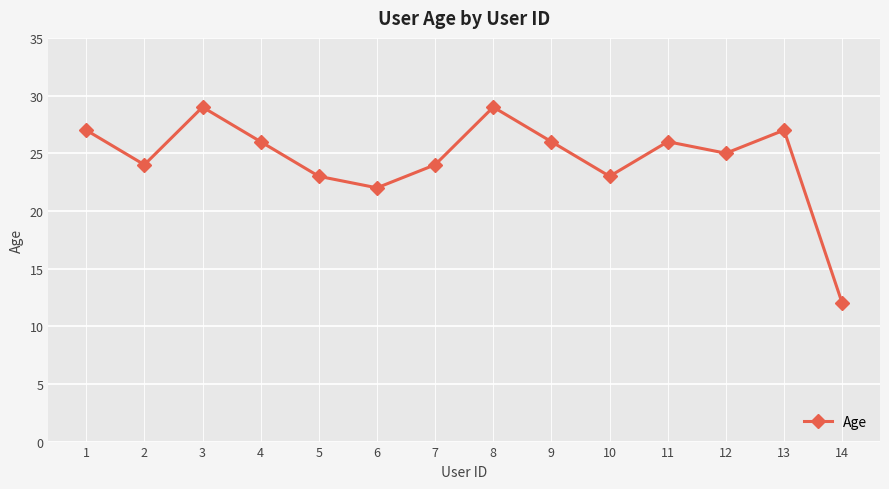

What is the sum of the values at 3 and 10?

52